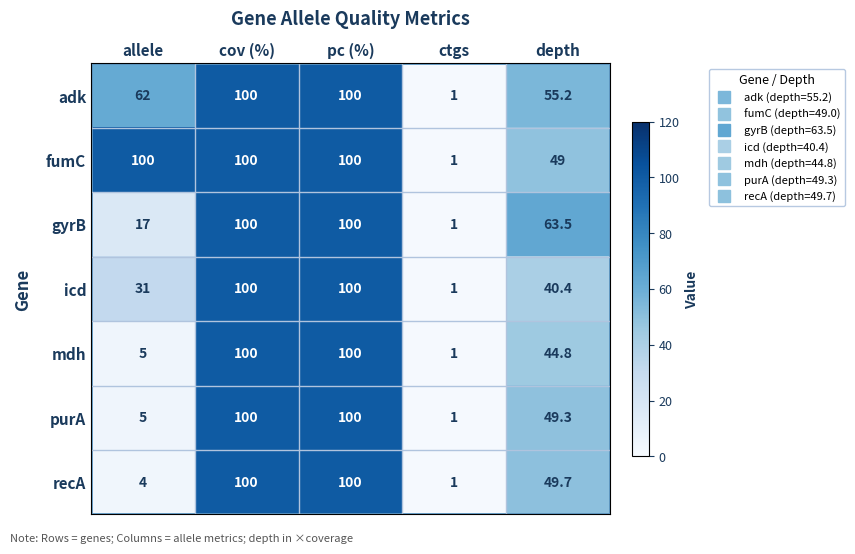

True or false: adk has a value of 12.1 at depth.

False